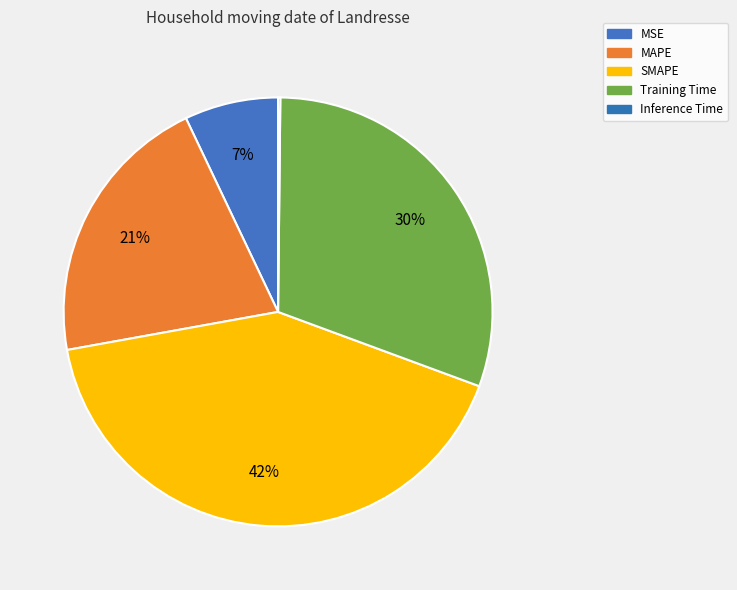

To the nearest percent, what is the difference between the Inference Time and Training Time slice percentages?

30%